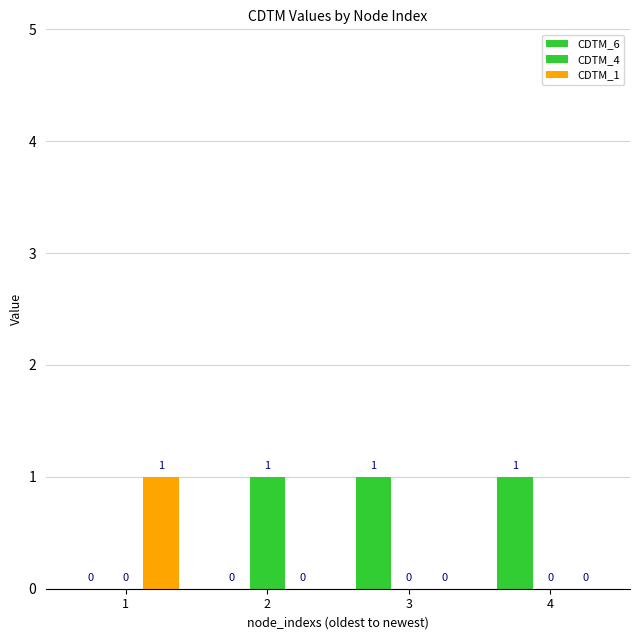

Reading right to left, transcribe all the data shown in this chart.

CDTM_6: 4=1	3=1	2=0	1=0
CDTM_4: 4=0	3=0	2=1	1=0
CDTM_1: 4=0	3=0	2=0	1=1